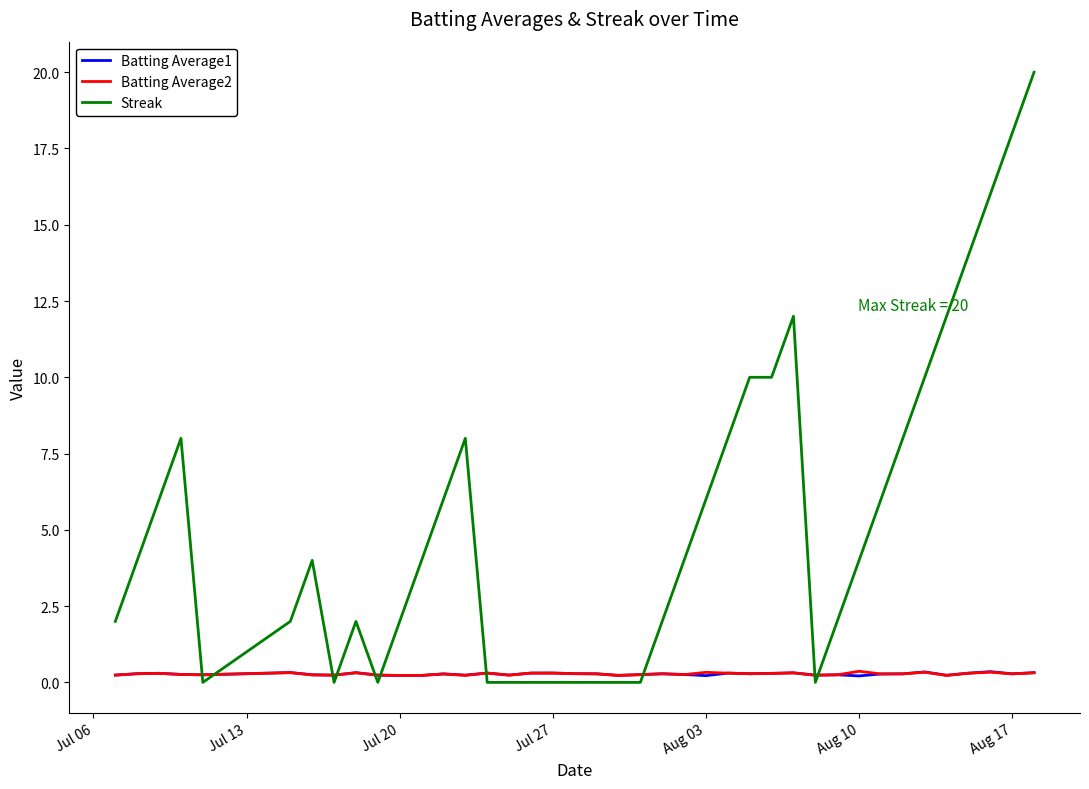

Which series has the largest total across all categories?

Streak